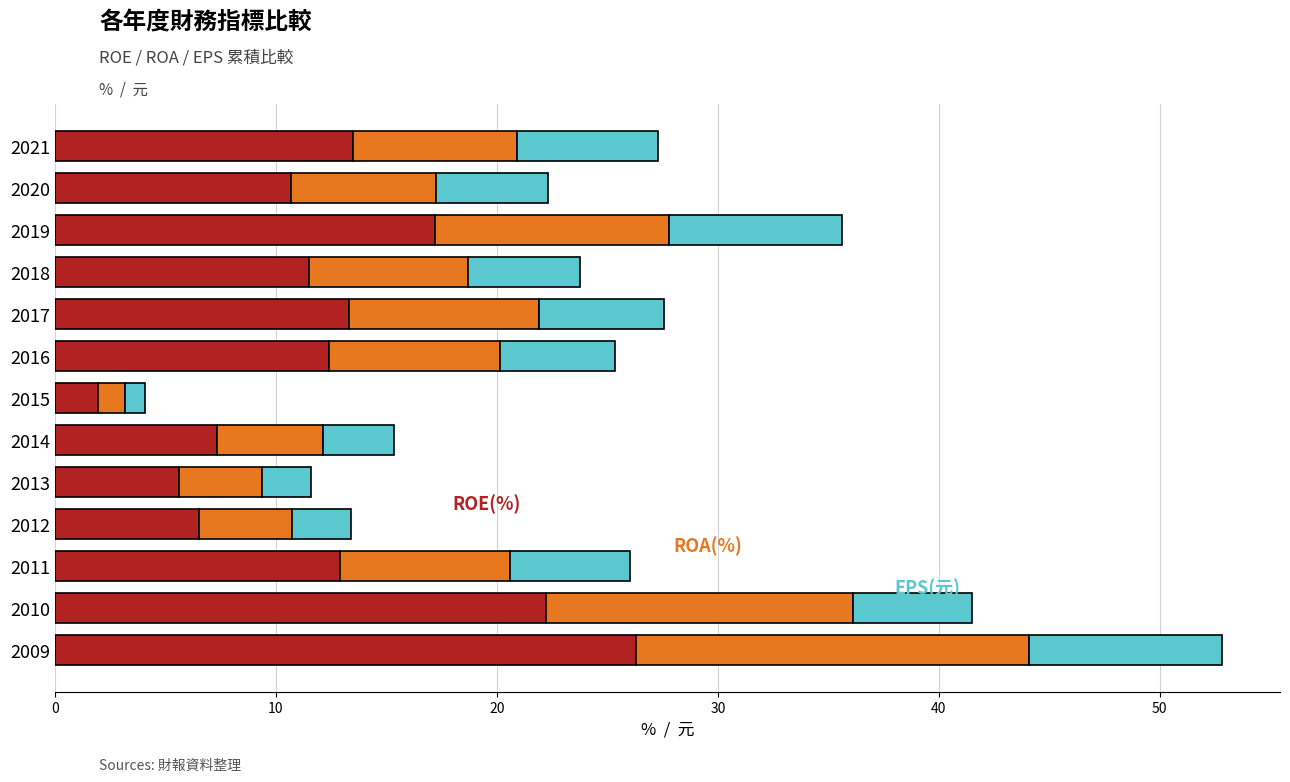

At which category is the sum across all series the highest?

2009